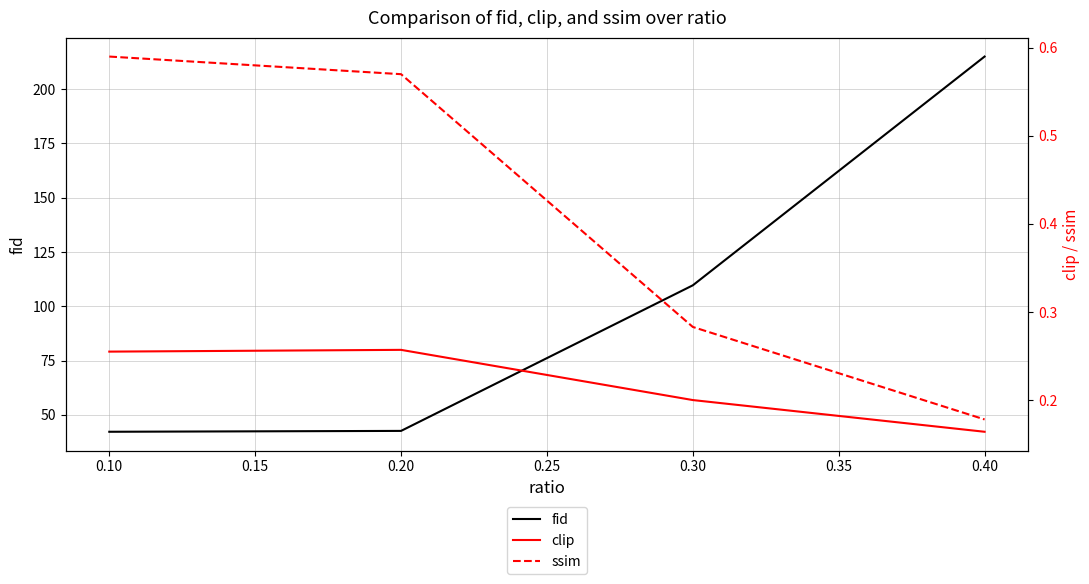

True or false: clip and fid intersect in this chart.

False